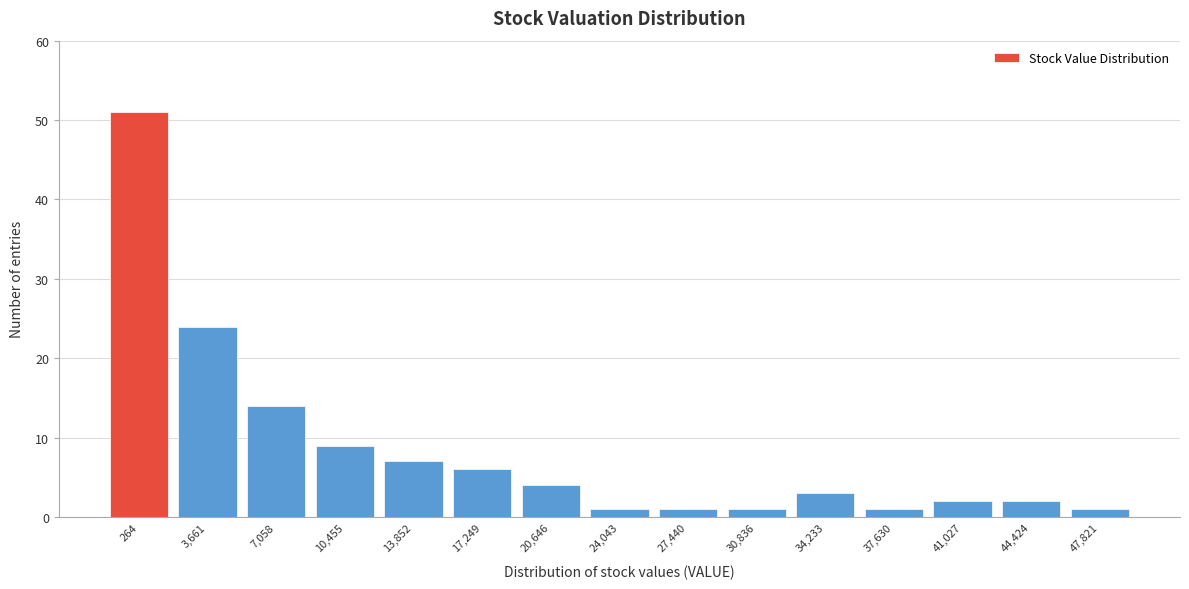

Reading left to right, transcribe all the data shown in this chart.

264=51	3,661=24	7,058=14	10,455=9	13,852=7	17,249=6	20,646=4	24,043=1	27,440=1	30,836=1	34,233=3	37,630=1	41,027=2	44,424=2	47,821=1